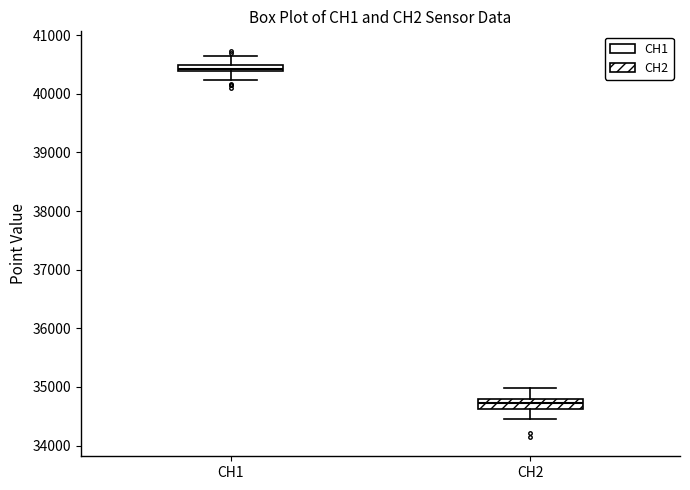

Which box's median line is the lowest?

CH2